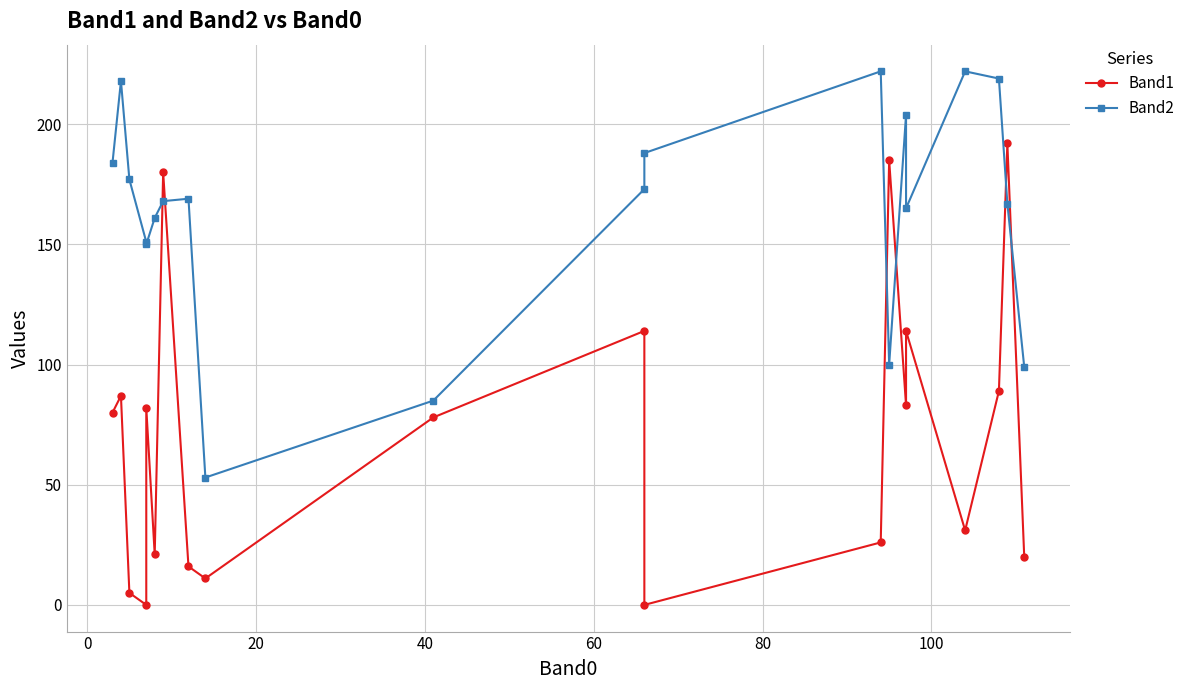

Reading right to left, what are all the values shown in this chart?

Band1: 20	192	89	31	114	83	185	26	0	114	78	11	16	180	21	82	0	5	87	80
Band2: 99	167	219	222	165	204	100	222	188	173	85	53	169	168	161	150	151	177	218	184